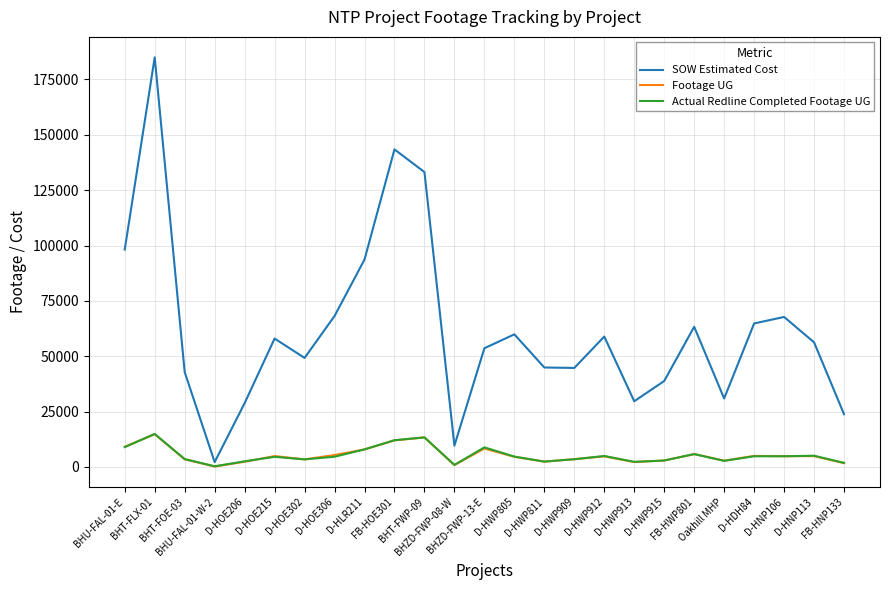

Where is the first local minimum for Actual Redline Completed Footage UG?

BHU-FAL-01-W-2